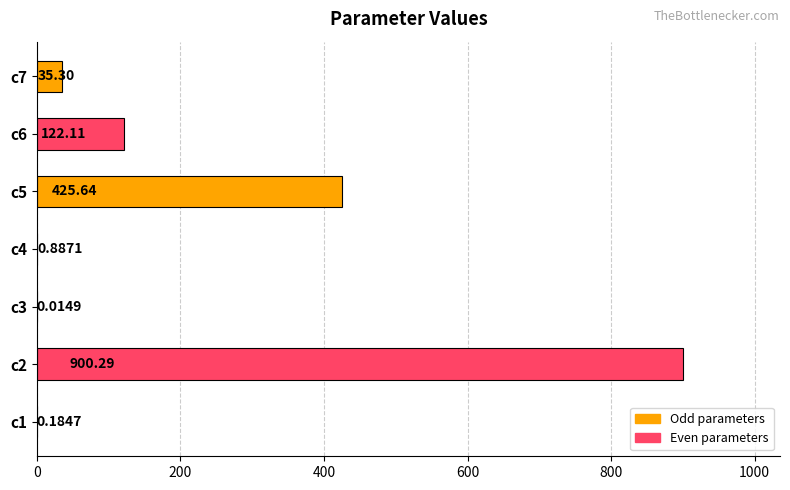

What is the sum of all values?

1484.4